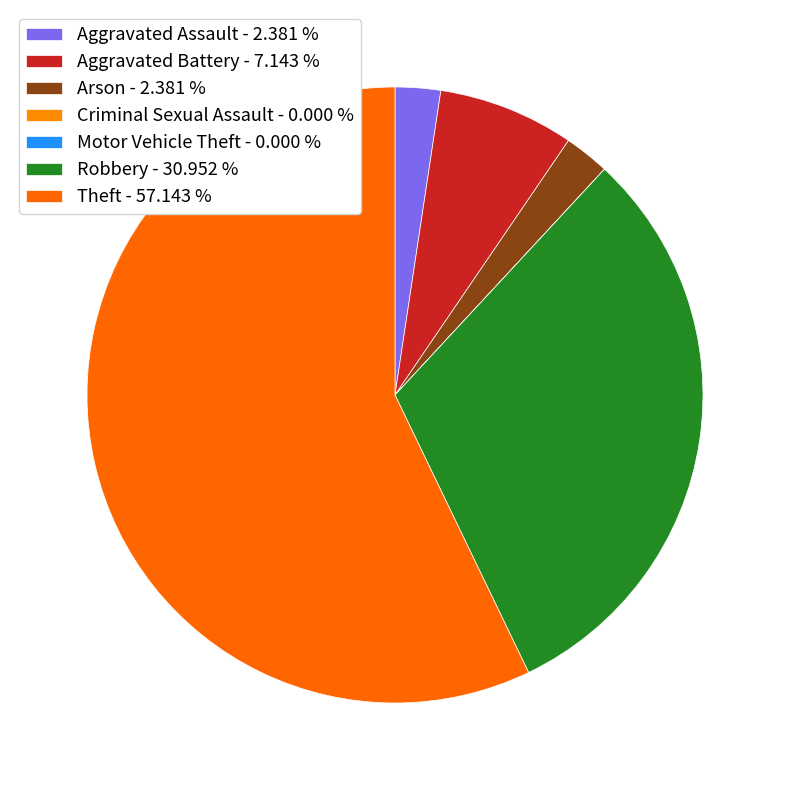

Do Arson and Aggravated Battery together represent more than half of the pie?

No